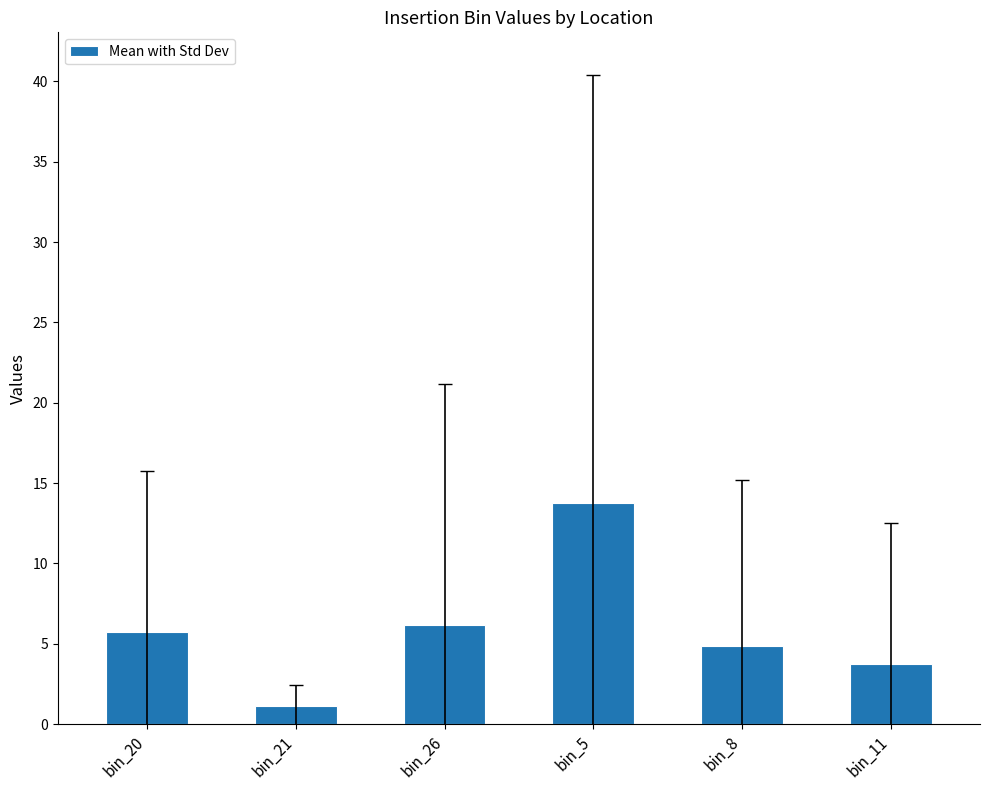

What is the sum of all values?

35.4